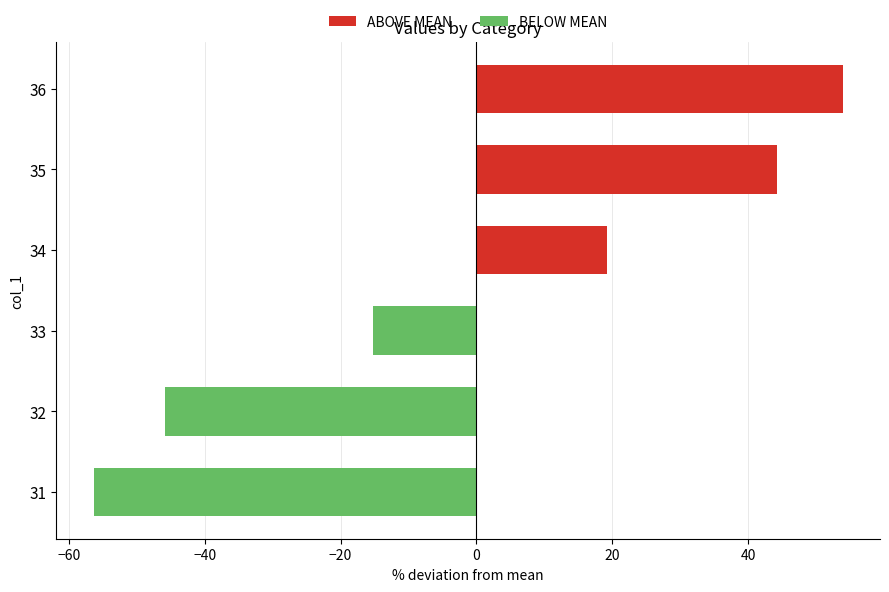

What value does the data have at 35?

44.3